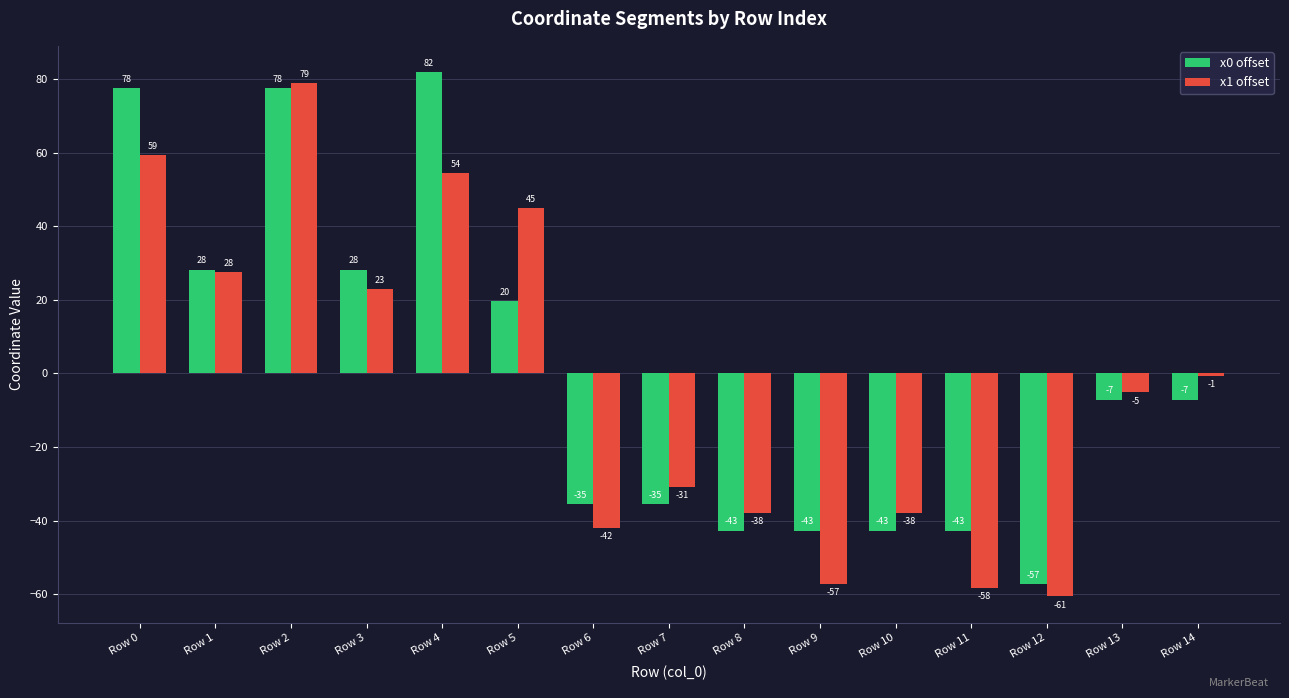

What are all the series names shown in the legend?

x0 offset, x1 offset